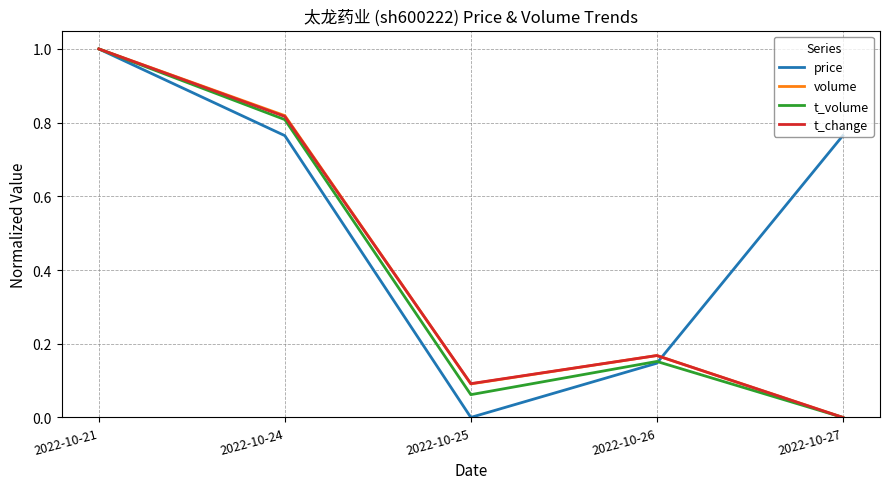

What is the sum of all price values?

2.7